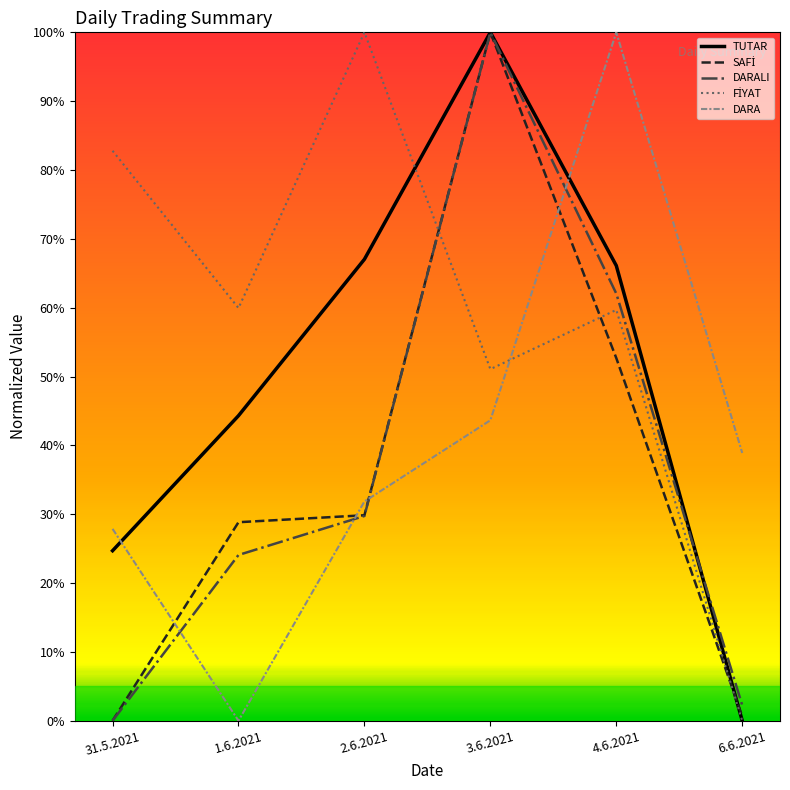

At which category is the sum across all series the highest?

3.6.2021